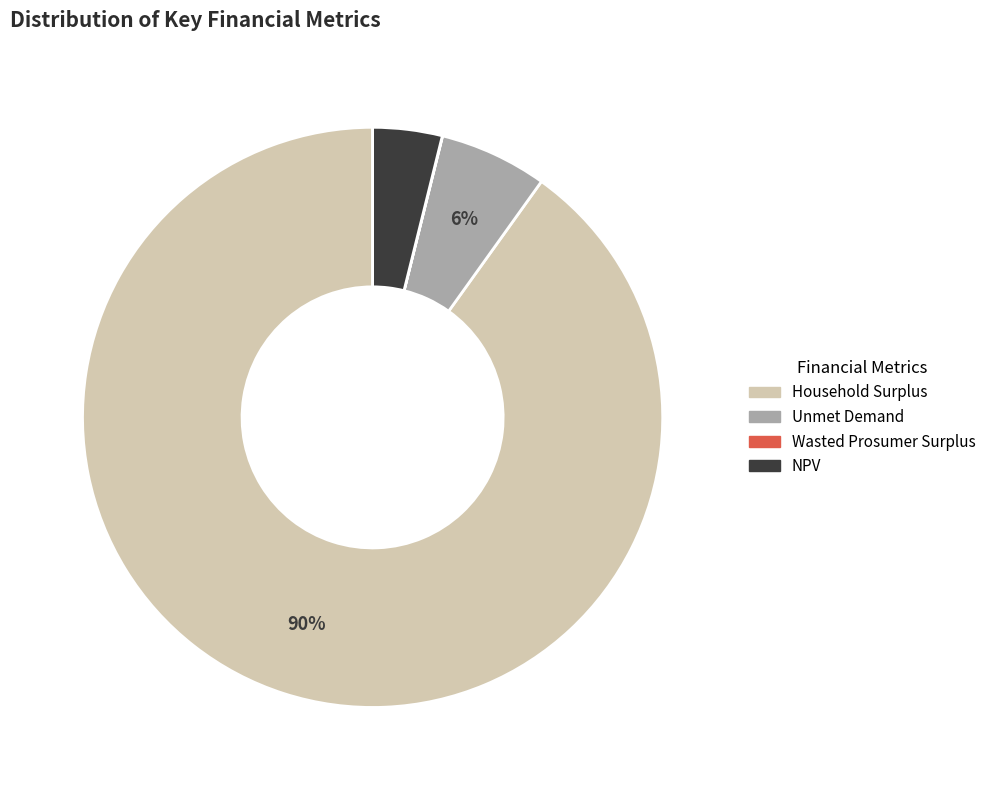

Between NPV and Household Surplus, which is larger?

Household Surplus